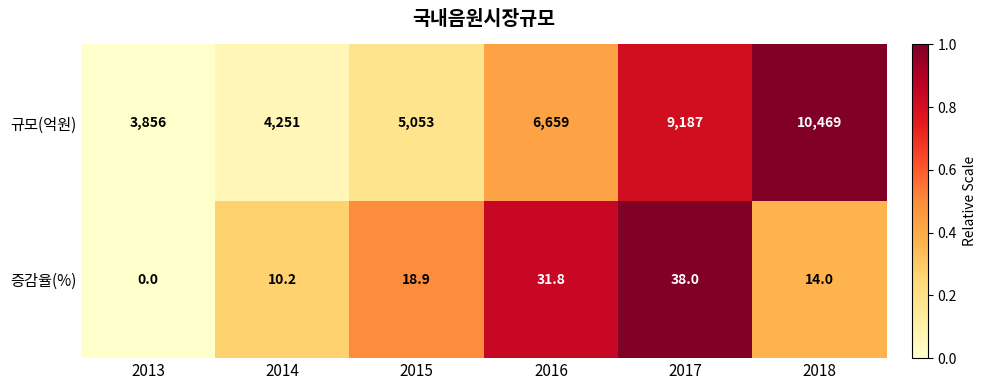

Is it true that 규모(억원) equals 4251.0 at 2014?

True